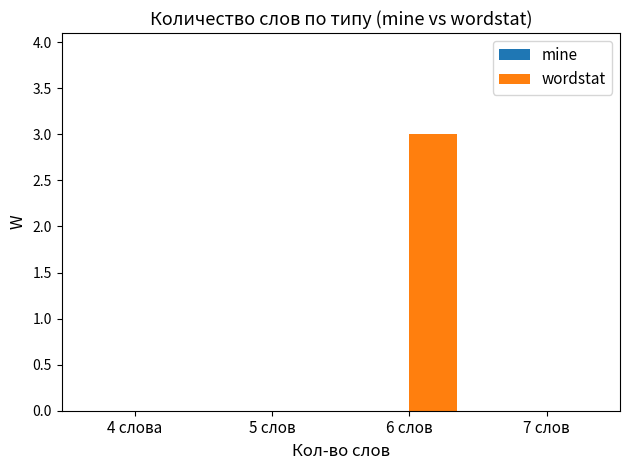

Which category has the highest value across all series?

6 слов